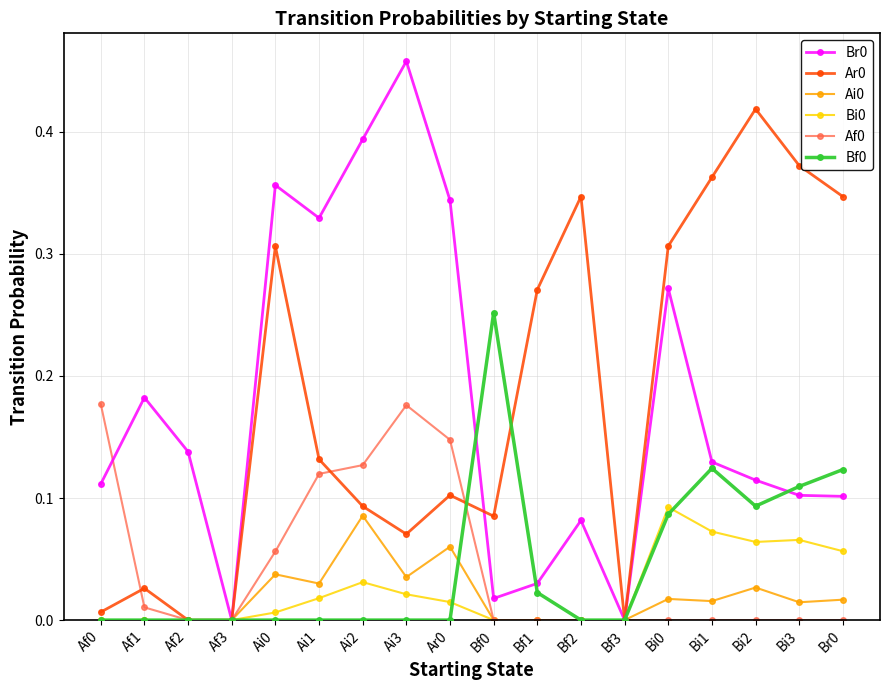

What position from the right is Af2?

16